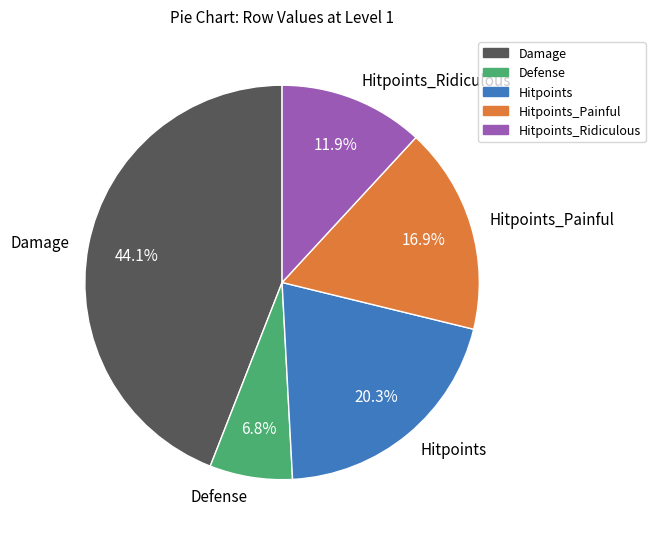

Approximately how many times larger is the value at Hitpoints compared to Hitpoints_Ridiculous?

1.7